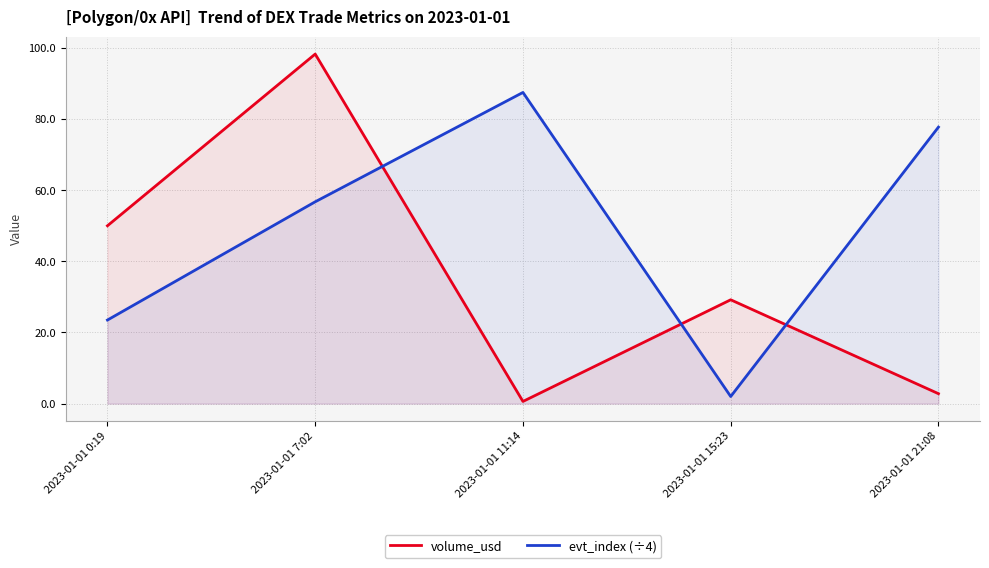

What are all the series names shown in the legend?

volume_usd, evt_index (÷4)